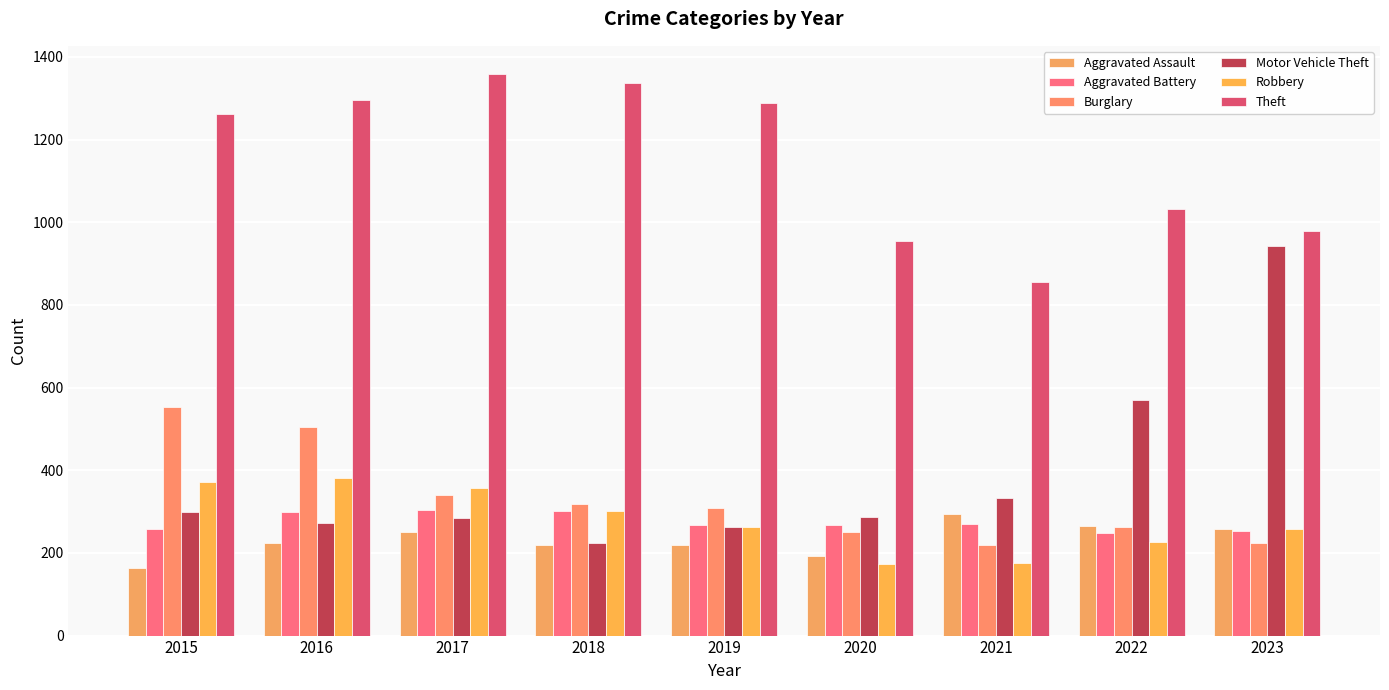

List the series in order of their peak value, highest first.

Theft, Motor Vehicle Theft, Burglary, Robbery, Aggravated Battery, Aggravated Assault